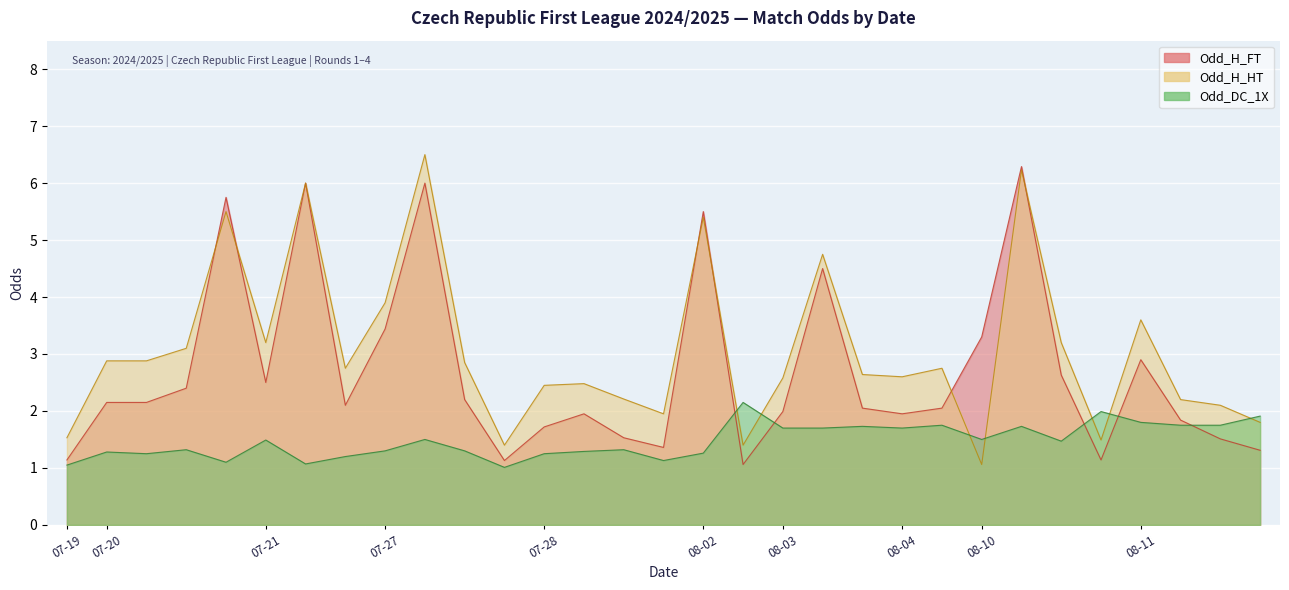

Where is Odd_H_FT nearest to the value 3?

08-11